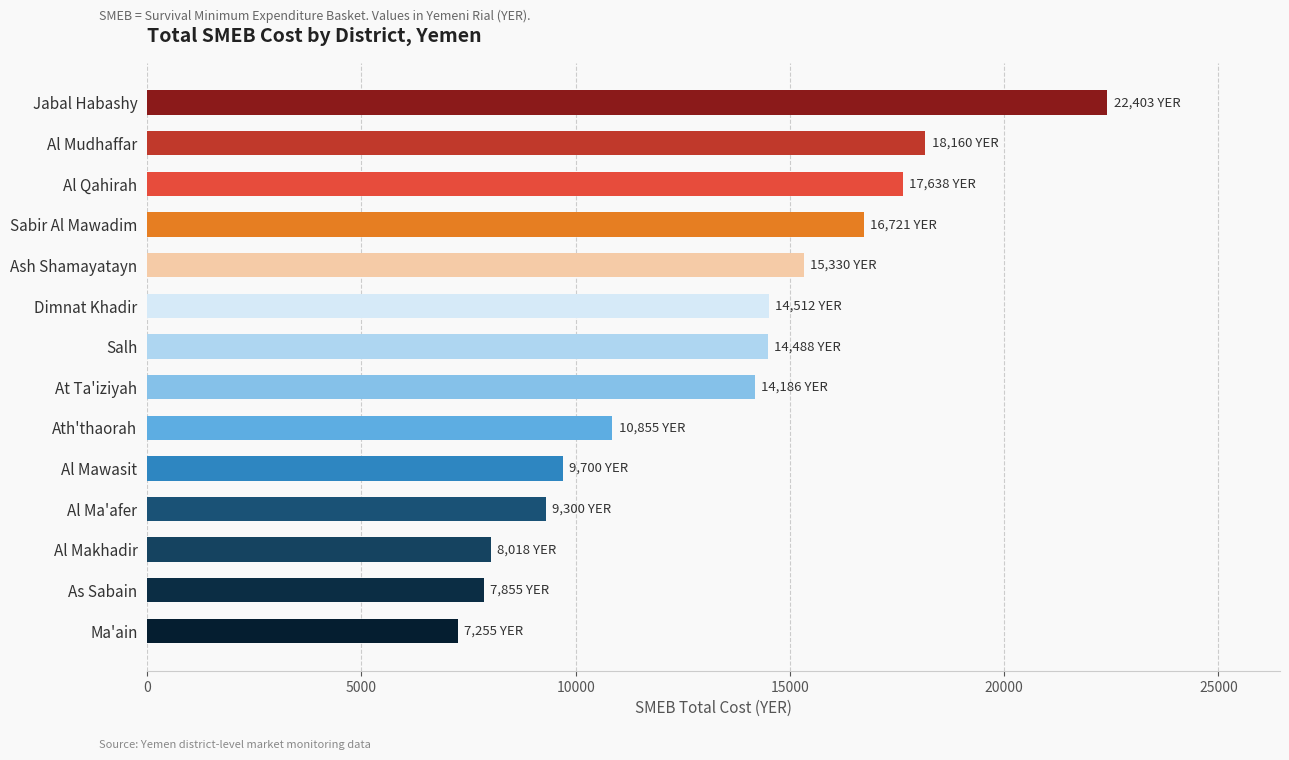

What is the ratio of the value at Ash Shamayatayn to the value at Ath'thaorah?

1.4